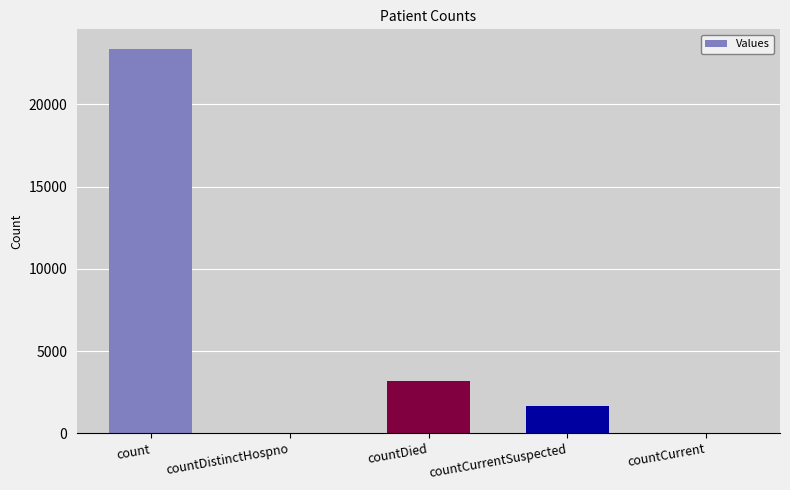

Approximately how many times larger is the value at count compared to countCurrentSuspected?

14.3